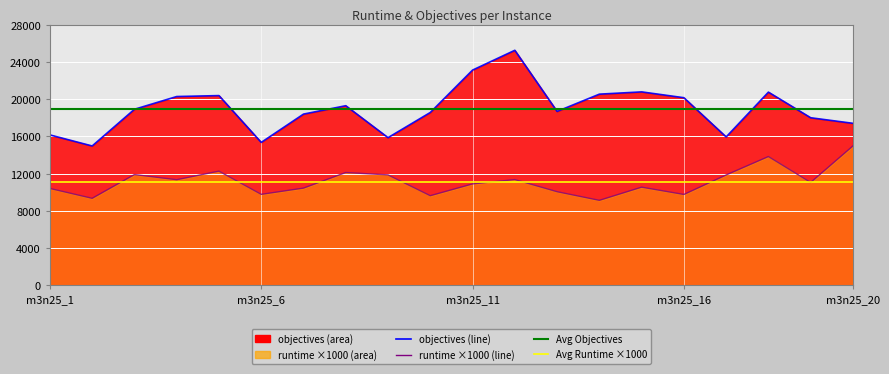

Is the value of runtime at m3n25_20 greater than the value of objectives at m3n25_19?

No